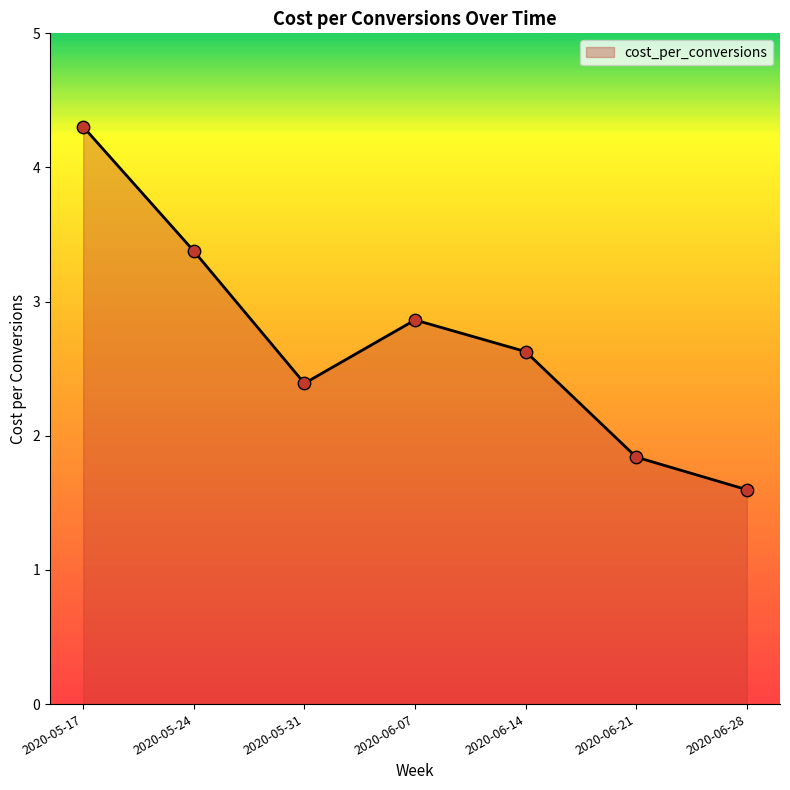

Approximately how many times larger is the value at 2020-05-17 compared to 2020-05-24?

1.3